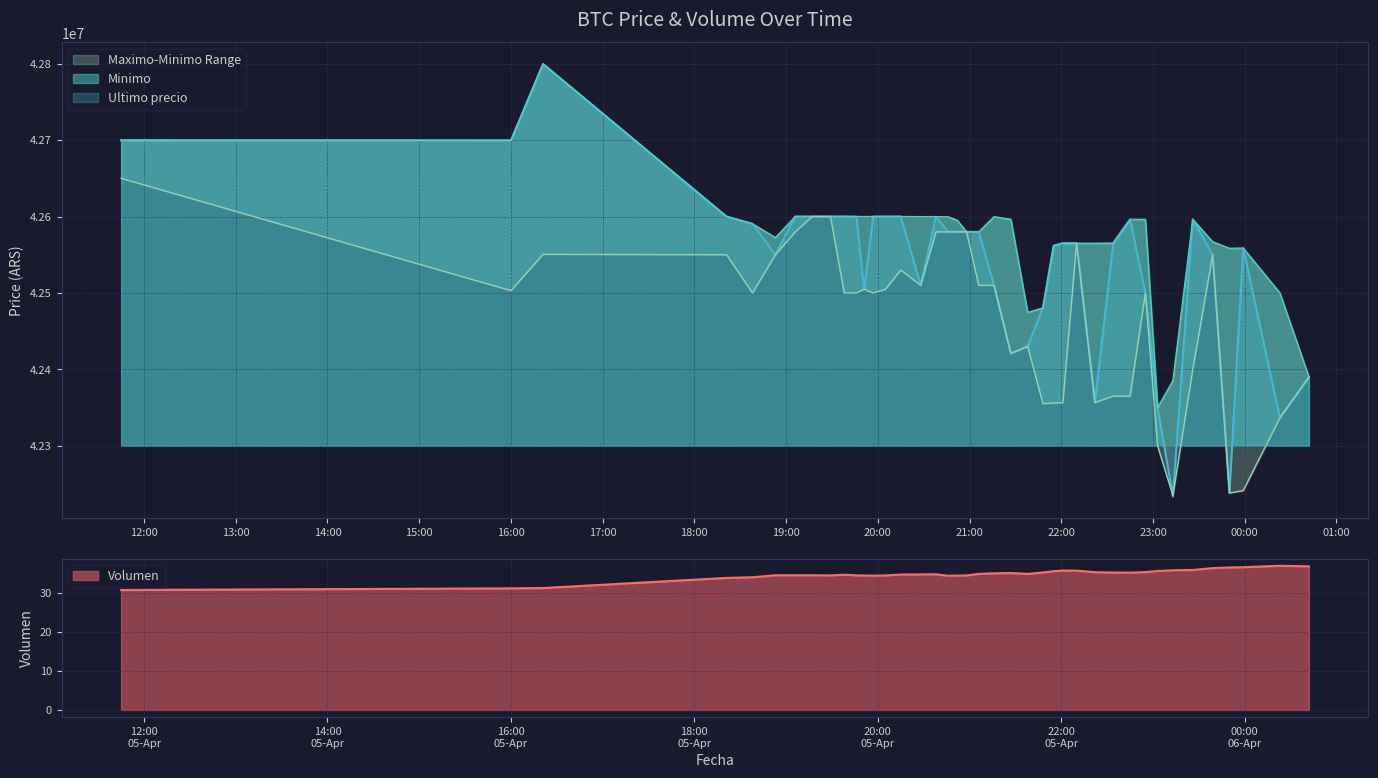

Which category has the highest value in the Ultimo precio series?

2021-04-05 16:21